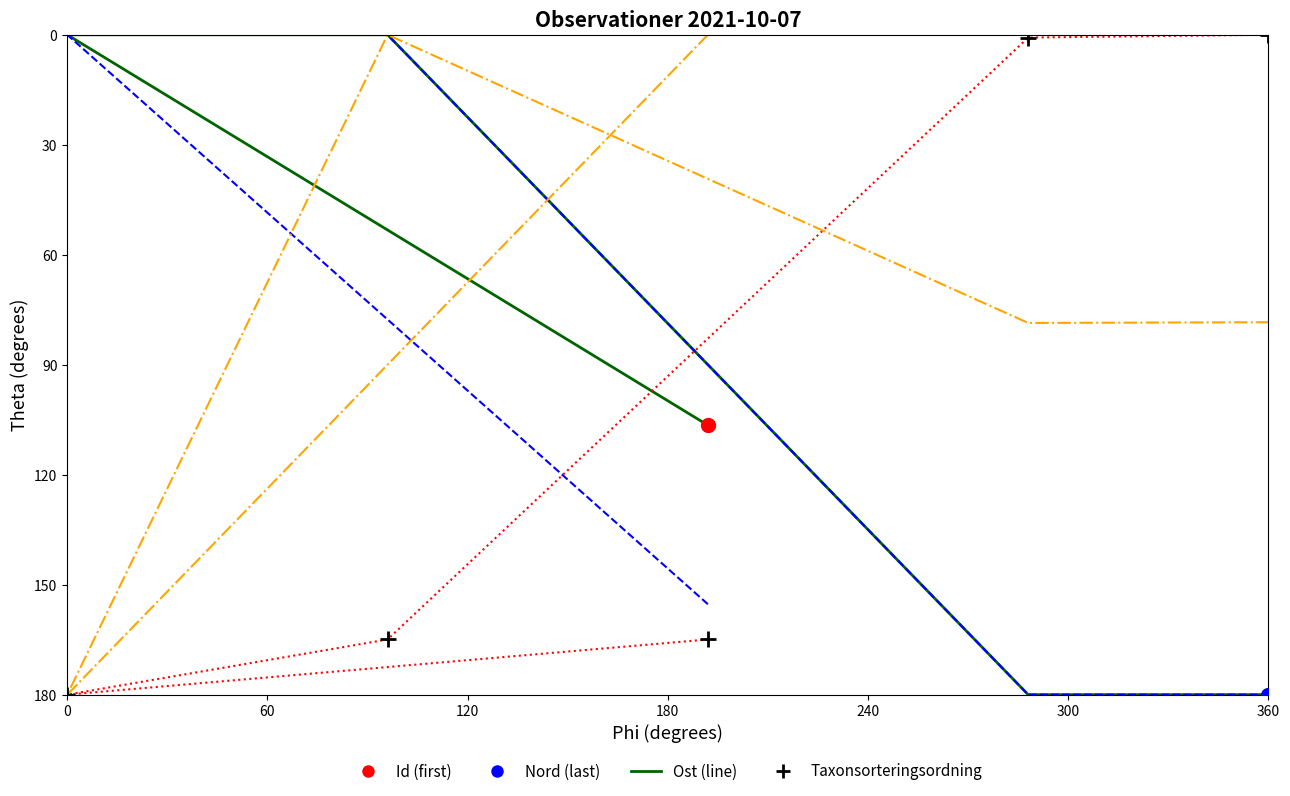

In Taxonsorteringsordning, how many points are higher than both neighbors (excluding endpoints)?

1